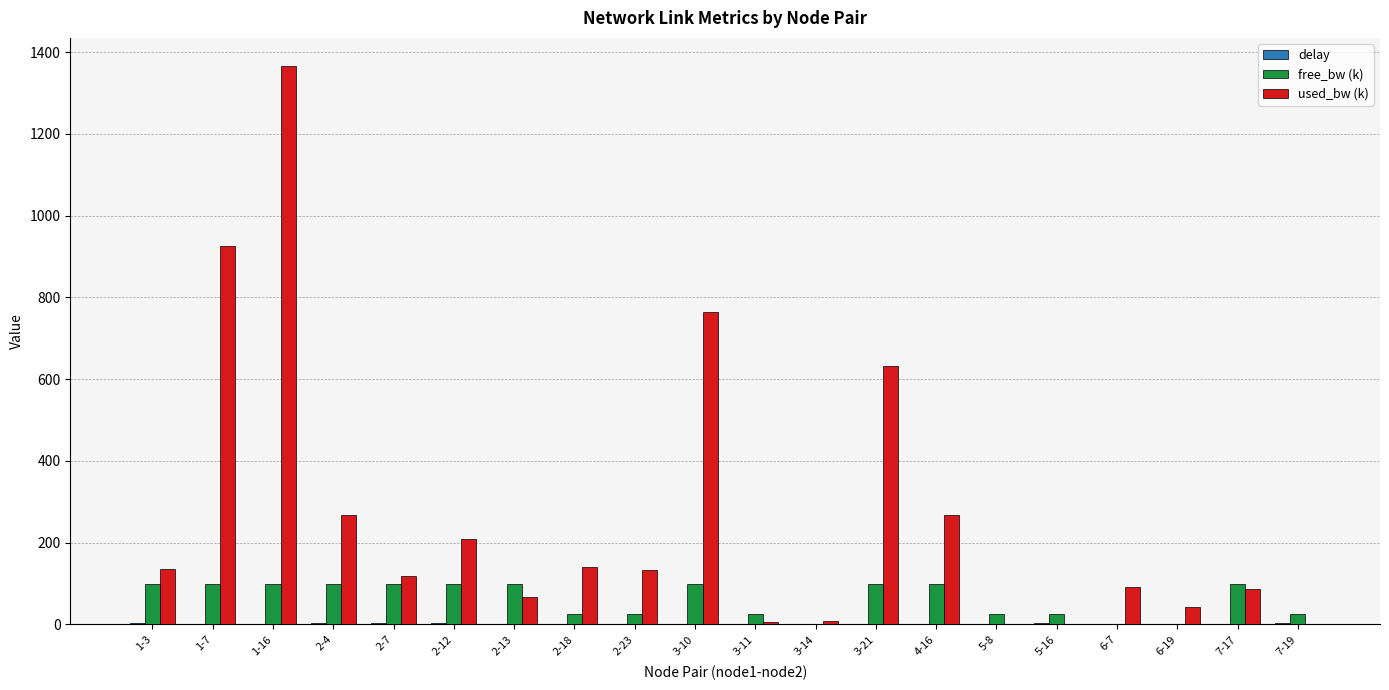

What is the maximum value shown in the chart?

1366.5